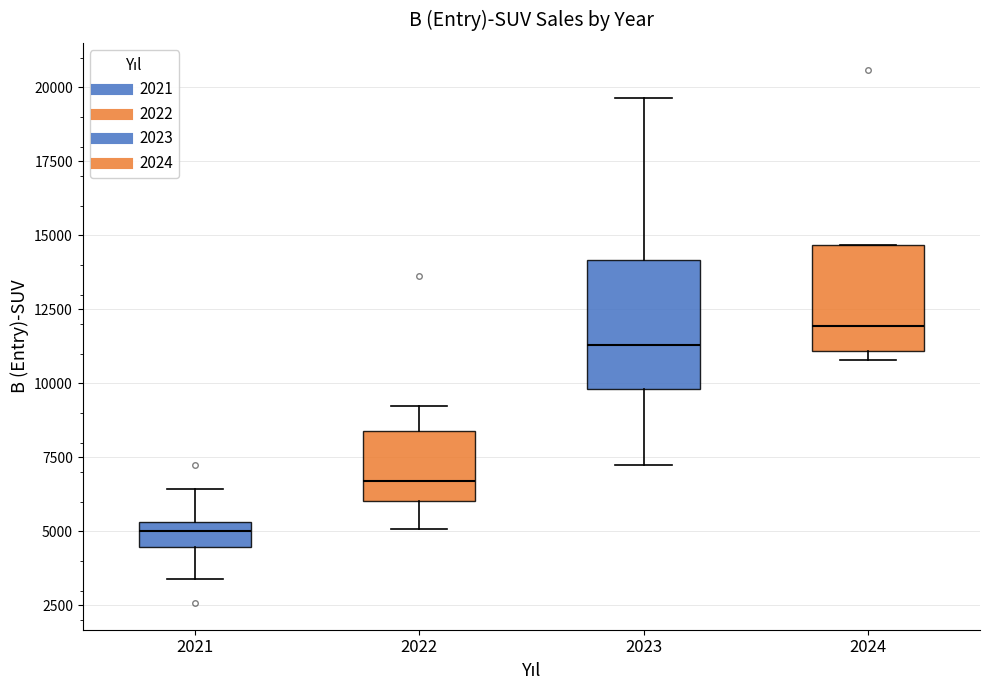

Reading left to right, read every box against the y-axis: the position of its median line, the range the box covers, and the ends of its whiskers. The values are not printed on the chart, so give them approximately, as read against the axis.

2021: median 5000, box 4500 to 5500, whiskers 3500 to 6500
2022: median 6500, box 6000 to 8500, whiskers 5000 to 9000
2023: median 11500, box 10000 to 14000, whiskers 7000 to 19500
2024: median 12000, box 11000 to 14500, whiskers 11000 (just below the box's lower edge) to 14500